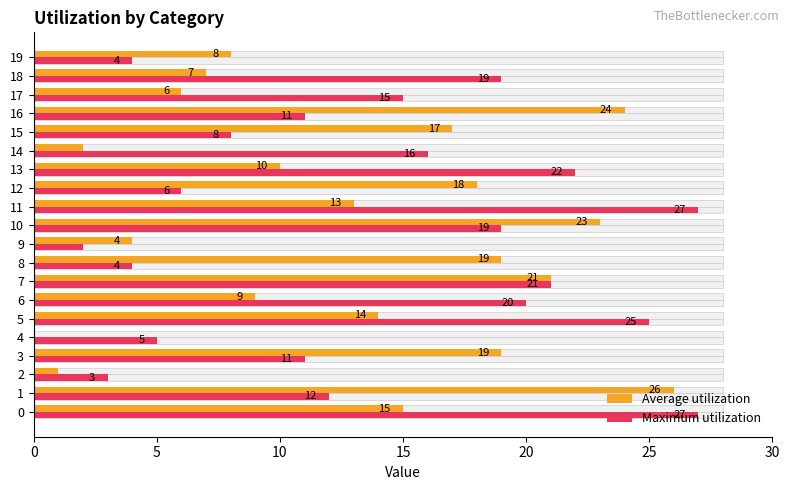

Reading left to right, what are all the values shown in this chart?

Average utilization: 15	26	1	19	0	14	9	21	19	4	23	13	18	10	2	17	24	6	7	8
Maximum utilization: 27	12	3	11	5	25	20	21	4	2	19	27	6	22	16	8	11	15	19	4